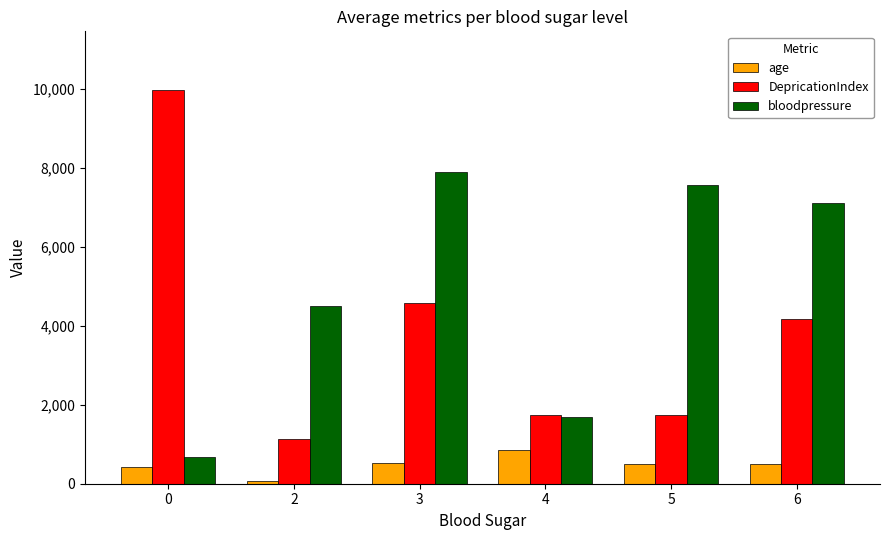

How many data points in DepricationIndex are above 4183?

3